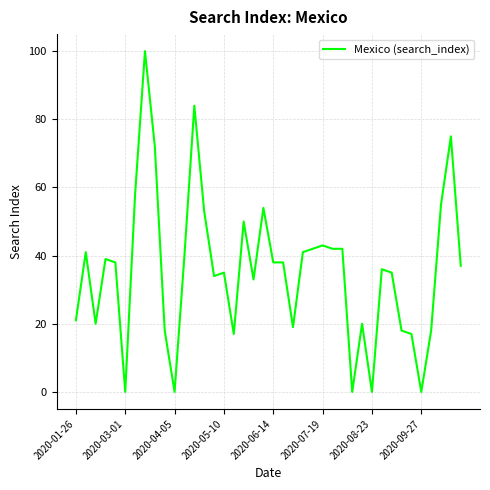

What is the difference between the maximum and minimum values?

100